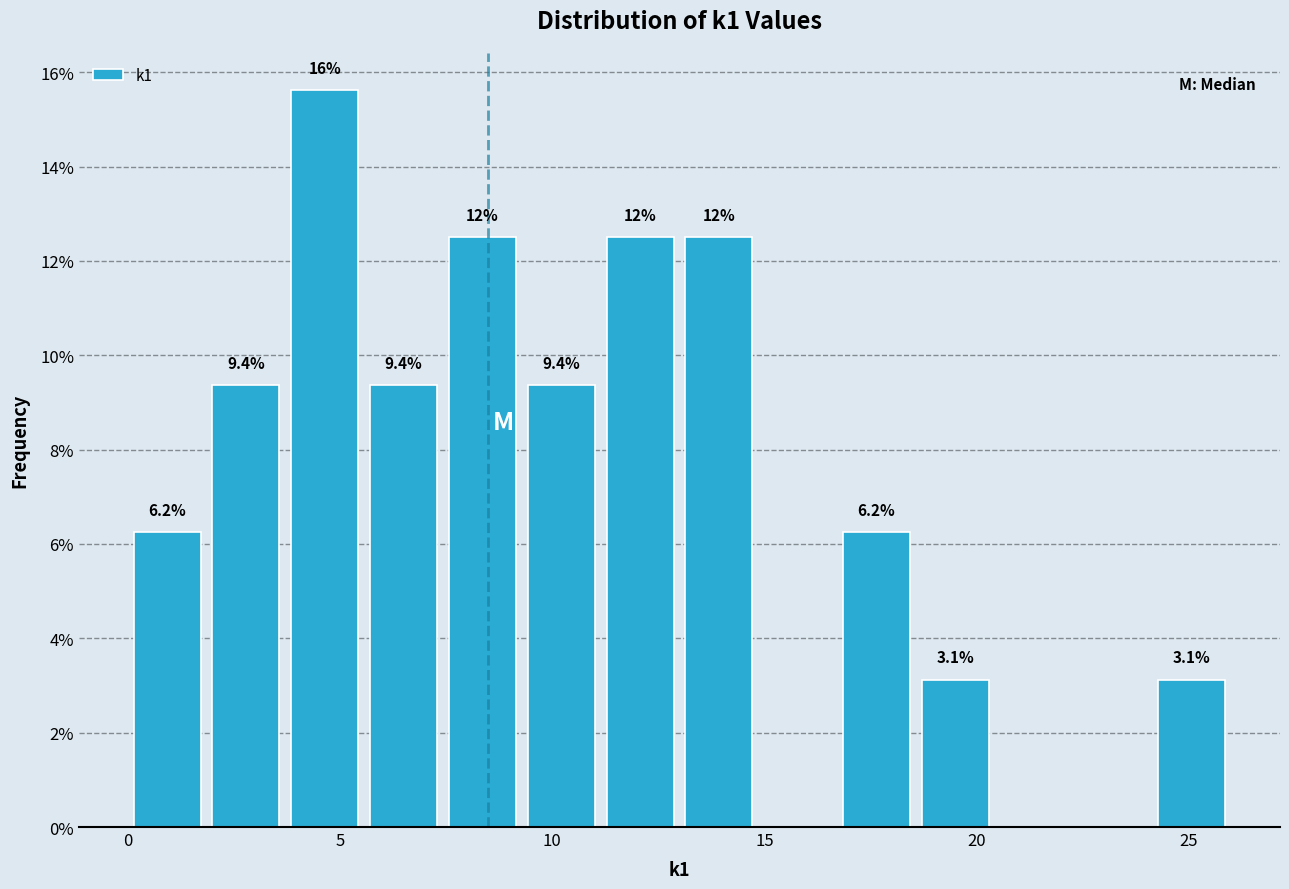

Around what value on the x-axis is the tallest bar? Give the approximate position of its centre, as read against the axis.

4.5